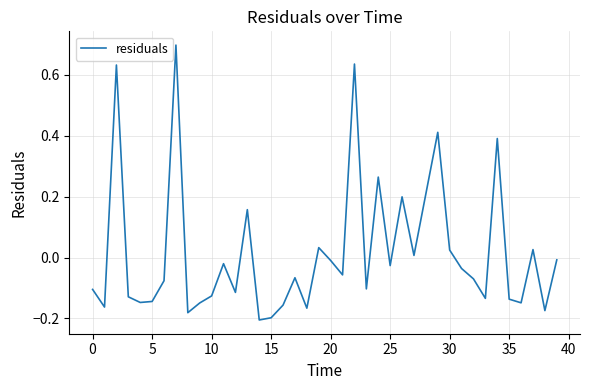

What is the difference between the maximum and minimum values?

0.9